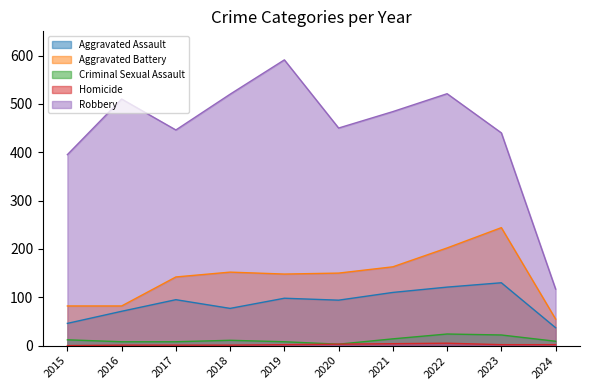

Rank the categories by Robbery value from highest to lowest.

2019, 2022, 2018, 2016, 2021, 2020, 2017, 2023, 2015, 2024